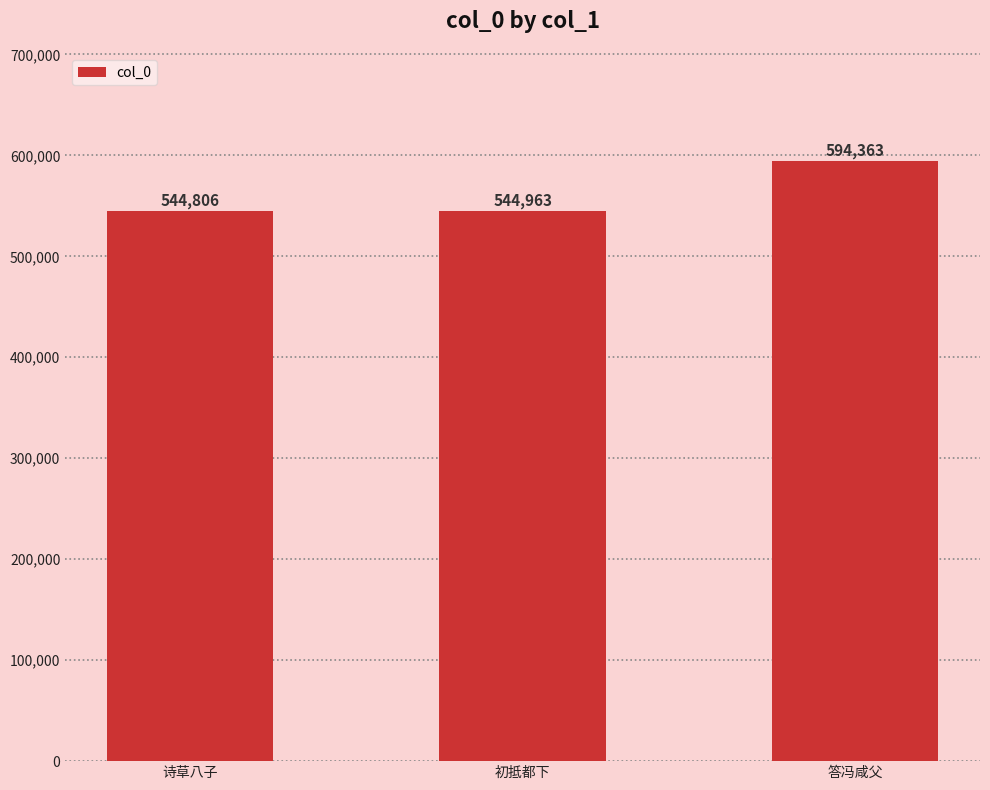

Reading left to right, transcribe all the data shown in this chart.

544806	544963	594363